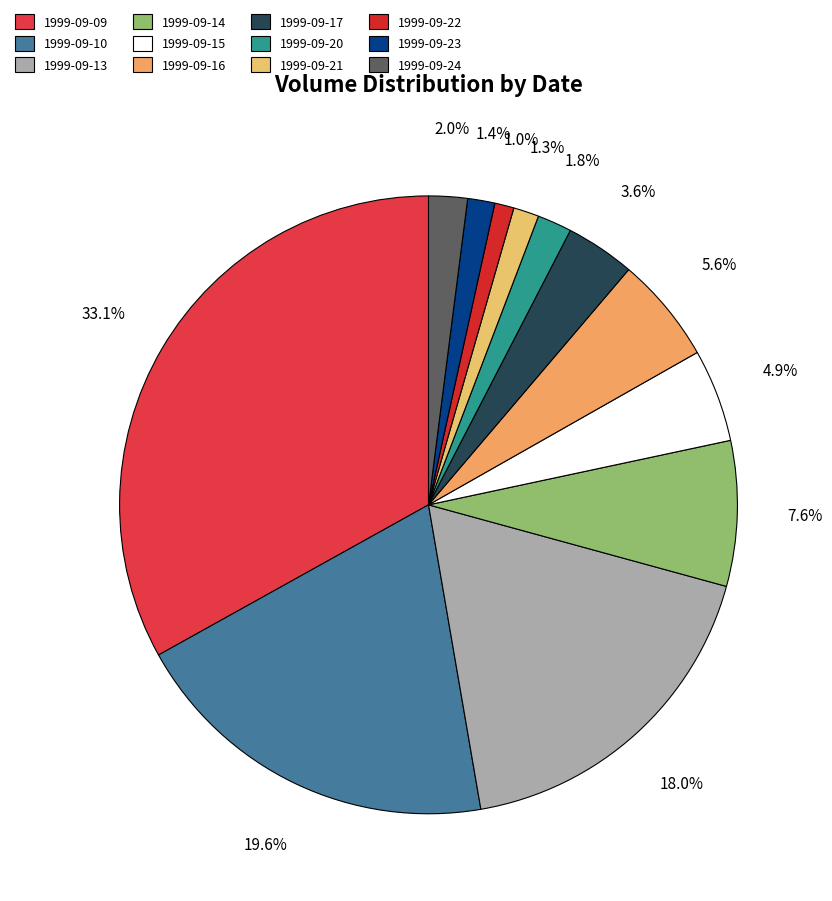

Does 1999-09-22 account for over 50% of the chart?

No